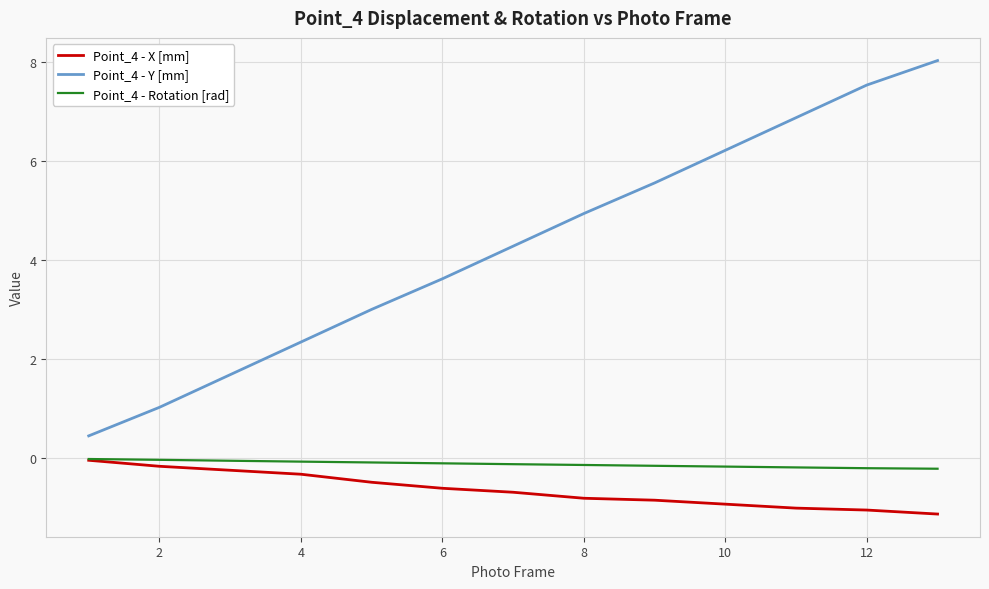

What is the minimum value for Point_4 - X [mm]?

-1.1